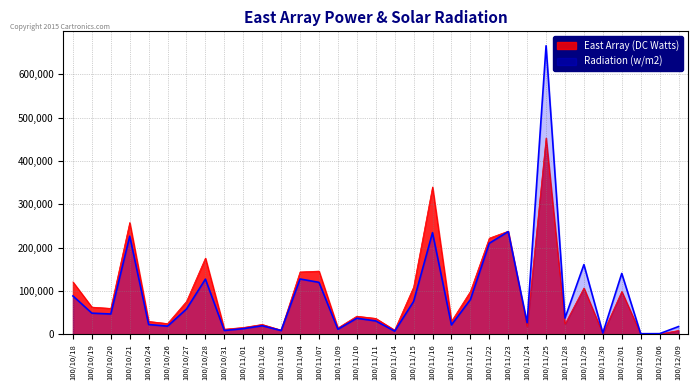

How many interior local peaks does the Radiation (w/m2) series have?

10